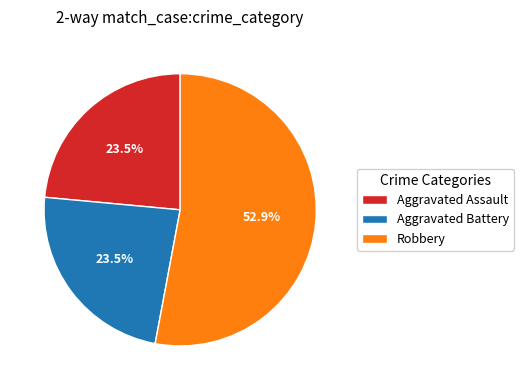

Is it true that Aggravated Assault is 34% of the pie?

False